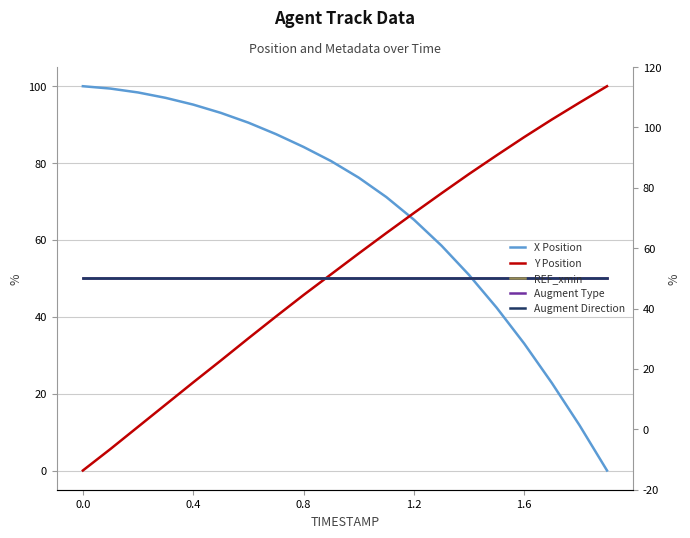

True or false: X Position has a value of 20.7 at 13.

False